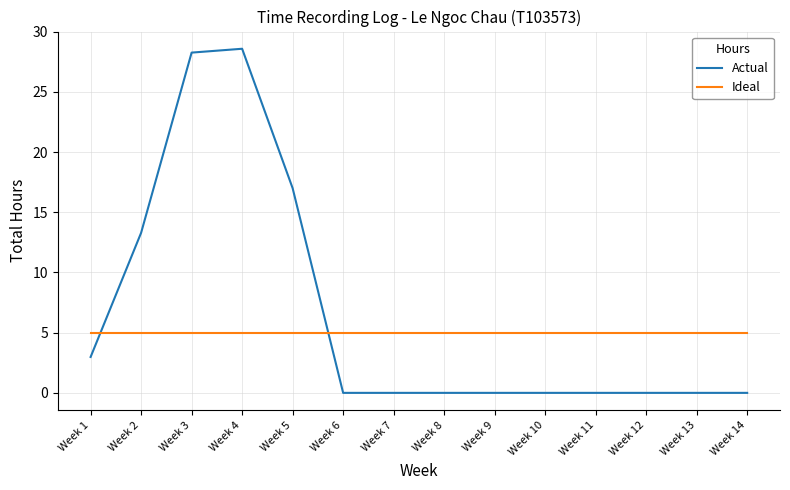

Which series ends up on top after the final intersection of Ideal and Actual?

Ideal